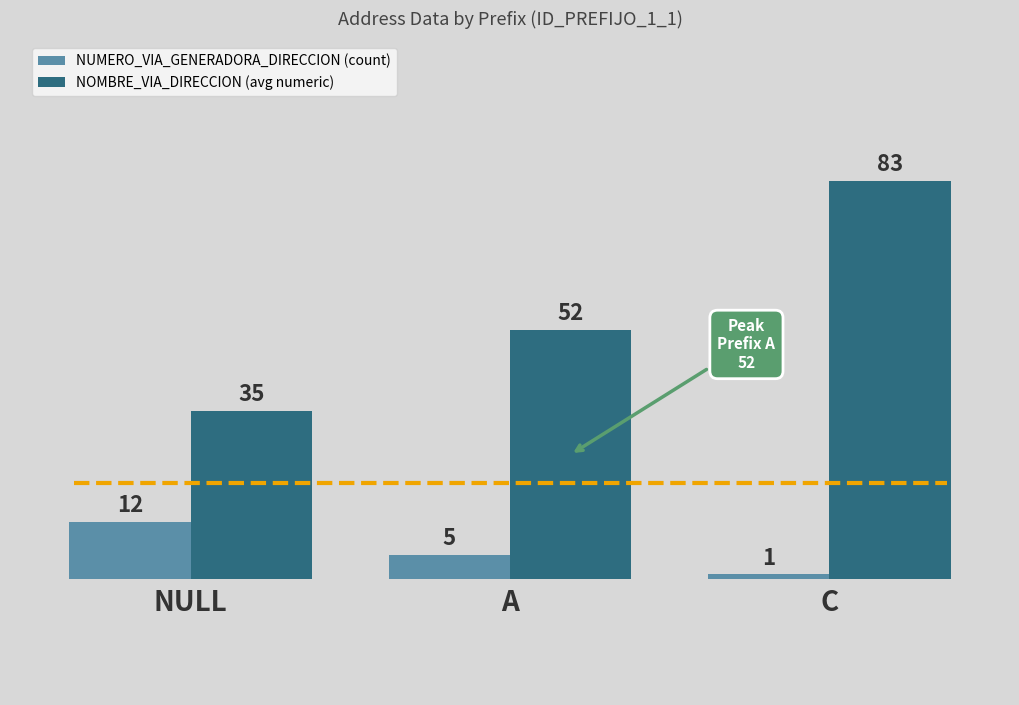

List the series in order of their overall mean, highest first.

NOMBRE_VIA_DIRECCION (avg numeric), NUMERO_VIA_GENERADORA_DIRECCION (count)